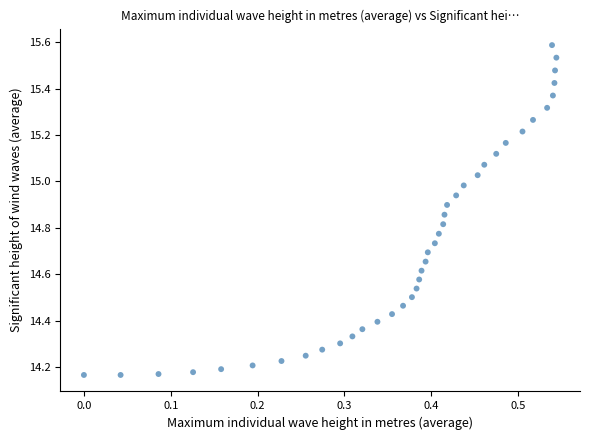

What is the range of X values (max minus min)?

0.5